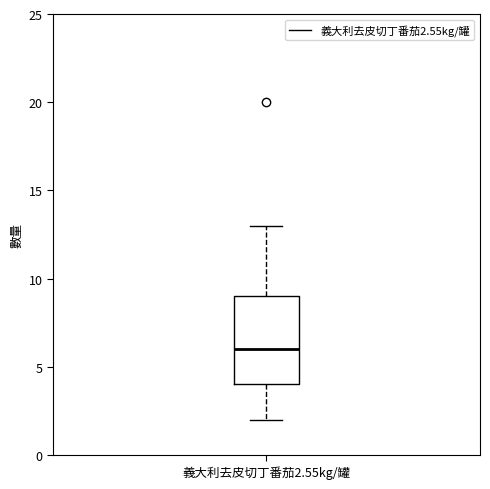

Transcribe this box plot: give where the median line is, the range the box spans, and where the two whiskers end, as read against the y-axis. The values are not printed on the chart, so give them approximately, as read against the axis.

median 6, box 4 to 9, whiskers 2 to 13